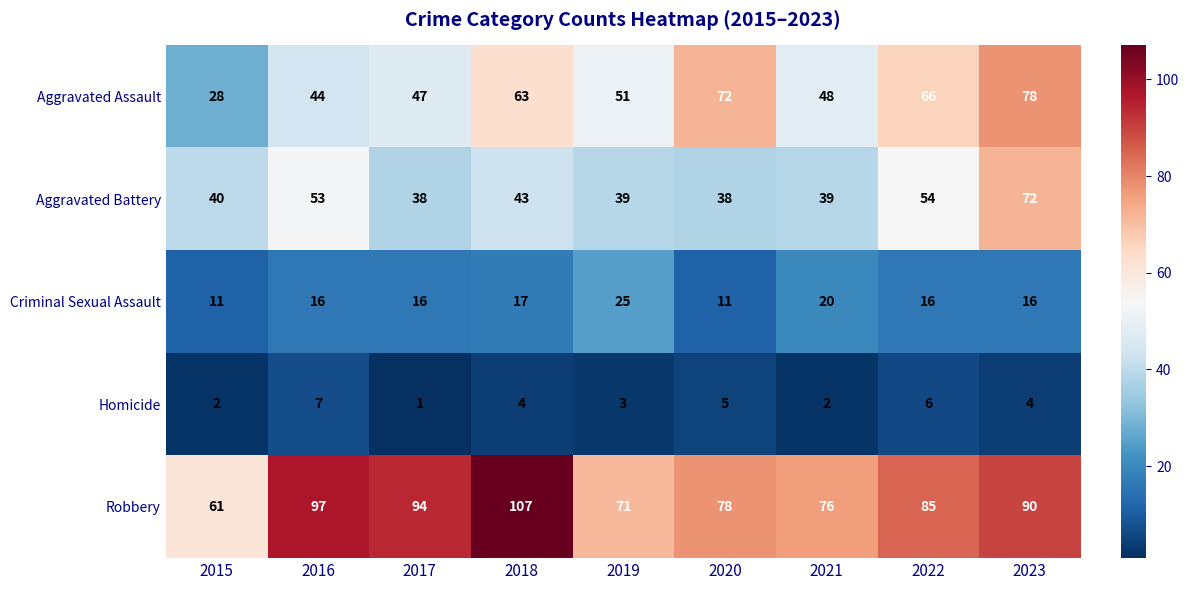

At which label does Robbery reach its minimum?

2015